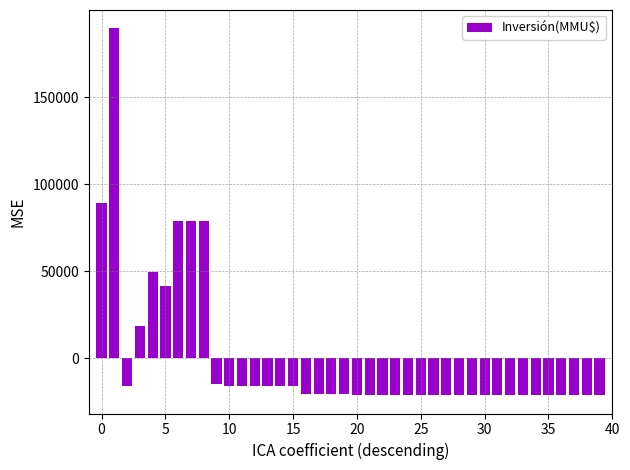

How many values are above zero?

8